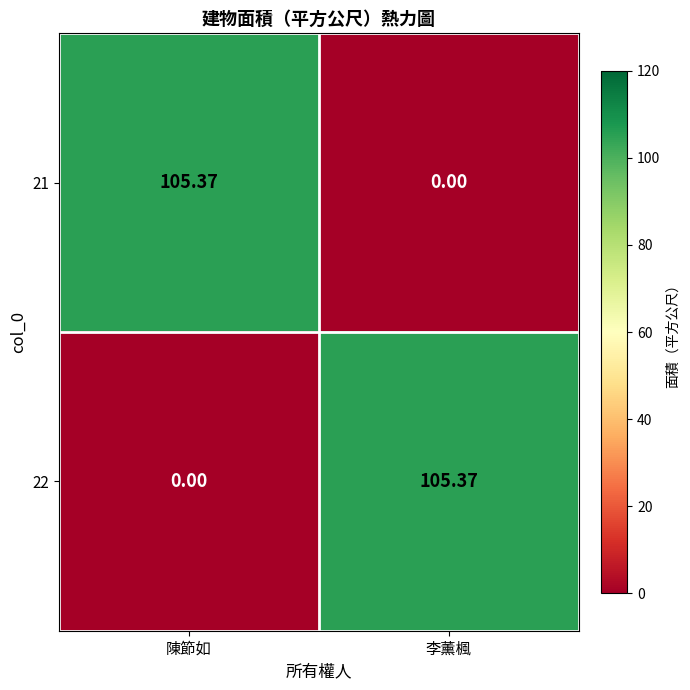

Which category has the highest value in the 21 series?

陳節如